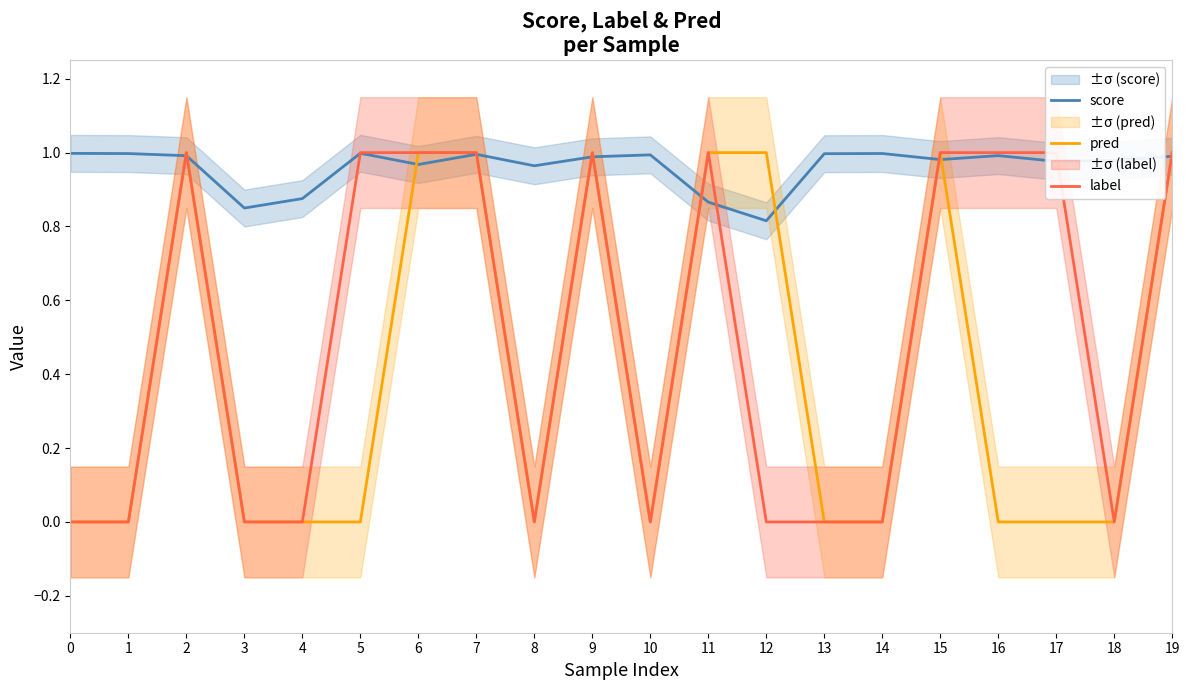

What is the highest value of the pred series?

1.0